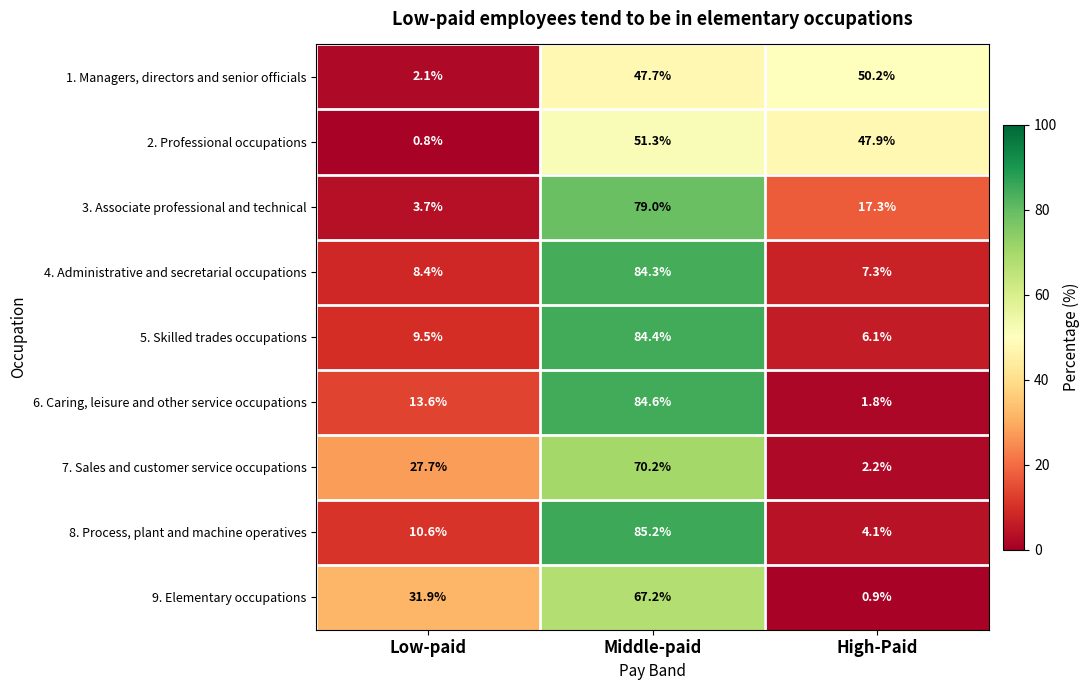

What is the approximate value of 5. Skilled trades occupations at Middle-paid?

84.4